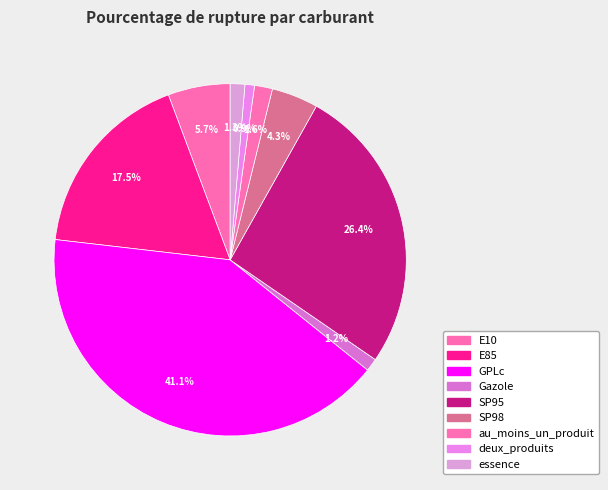

Which has a higher value, Gazole or SP98?

SP98